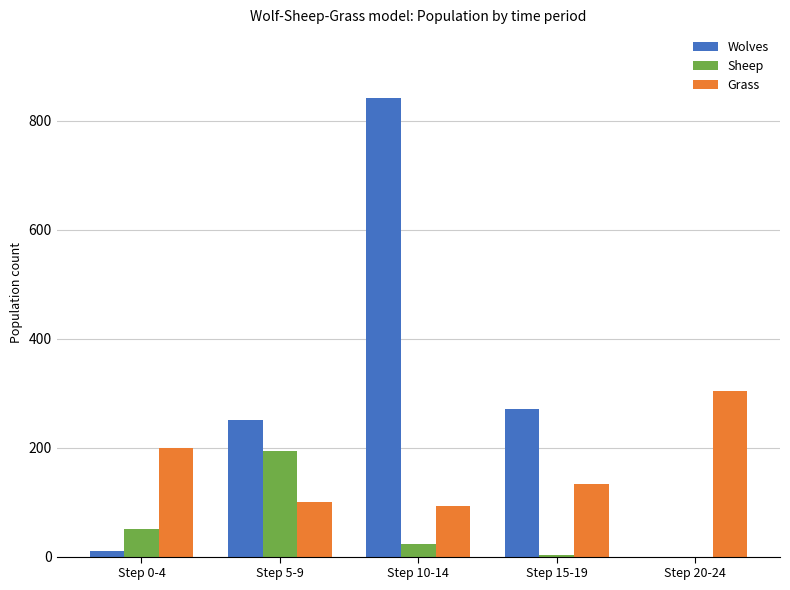

Where is Wolves nearest to the value 421?

Step 15-19